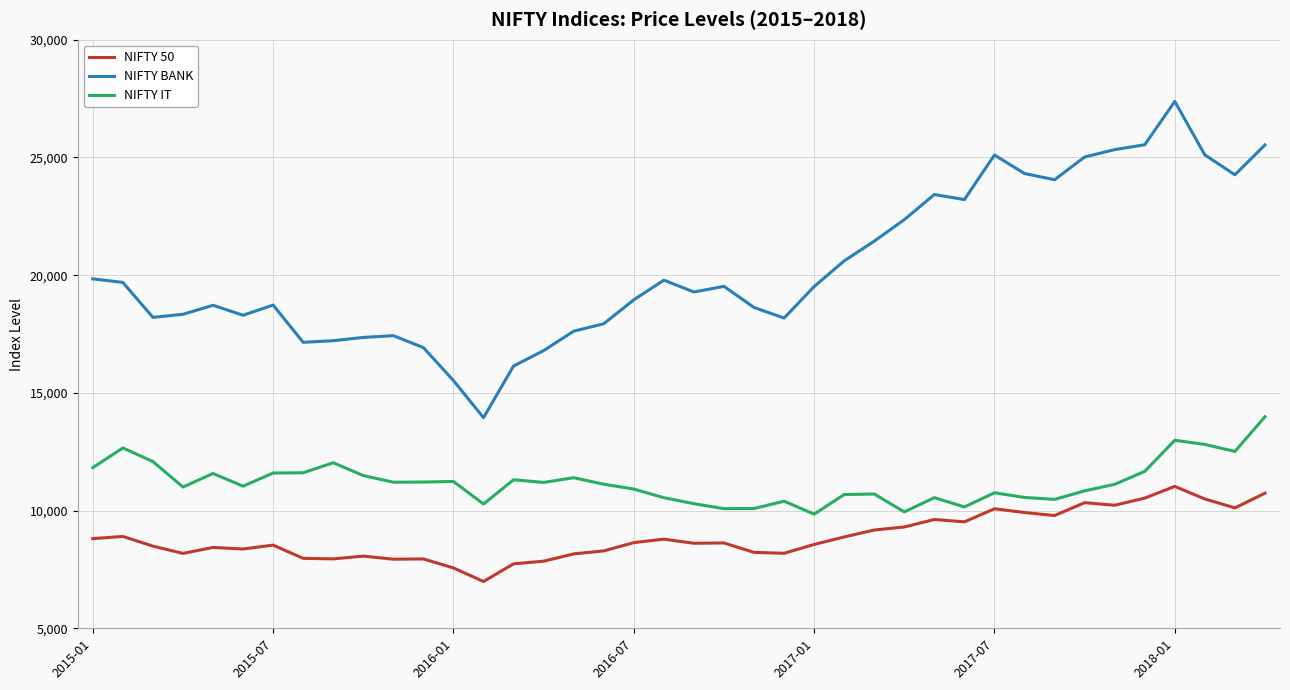

Which series has the largest total across all categories?

NIFTY BANK